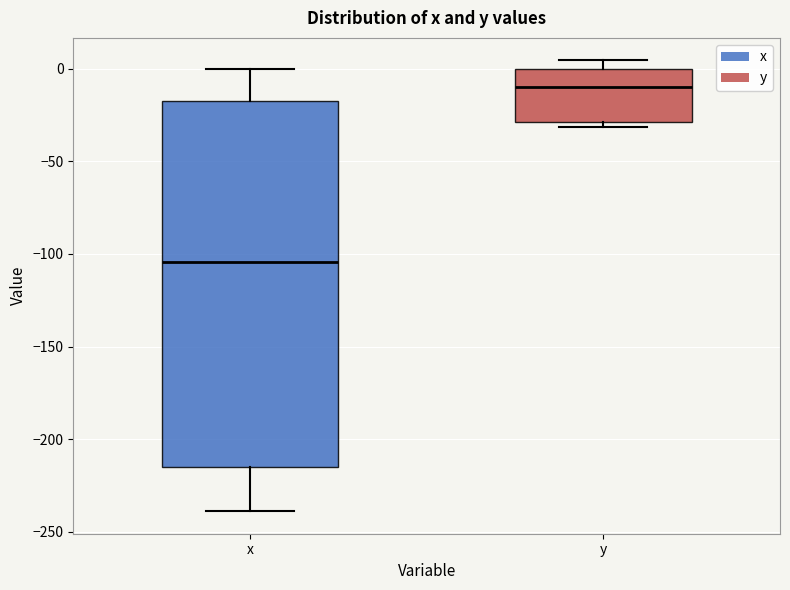

Comparing the boxes themselves (not the whiskers), which one is the tallest?

x